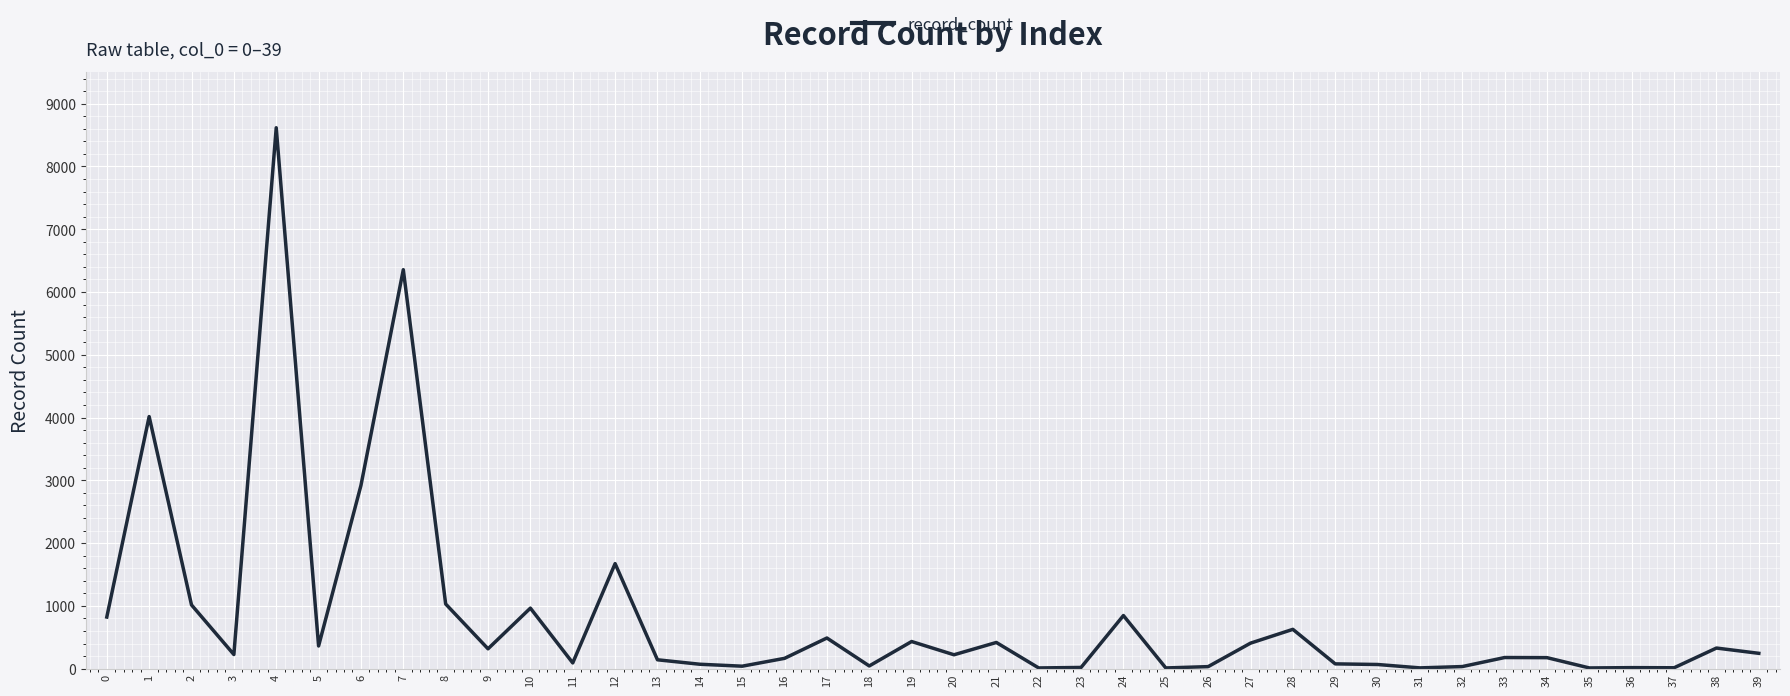

At which category does the data reach its first local peak?

1